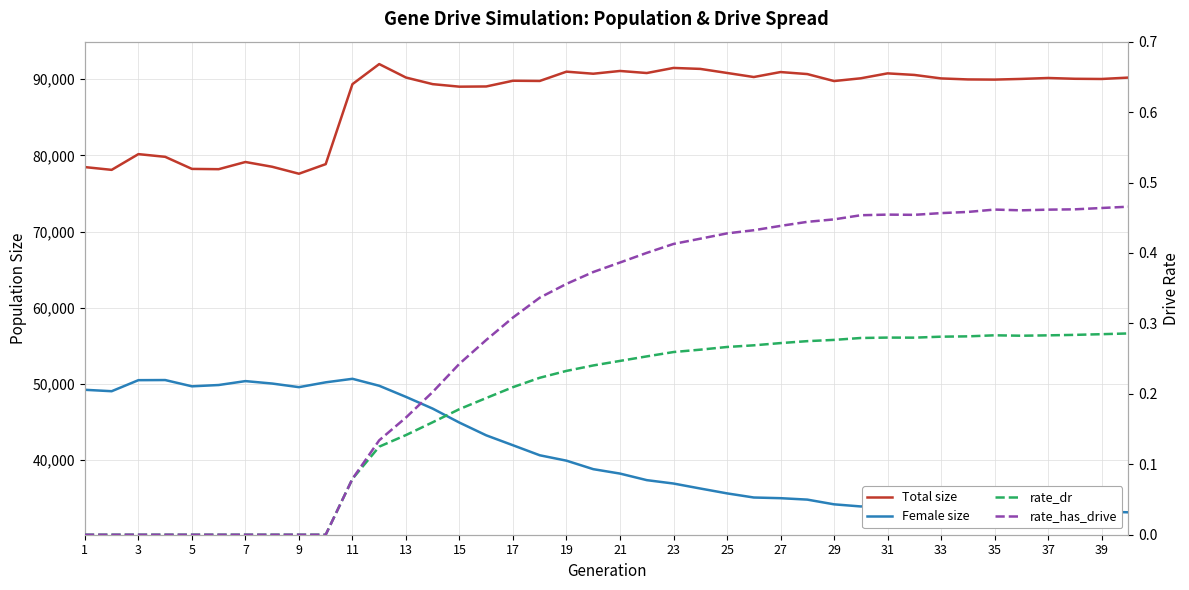

True or false: Female size has a value of 81626.8 at 7.

False